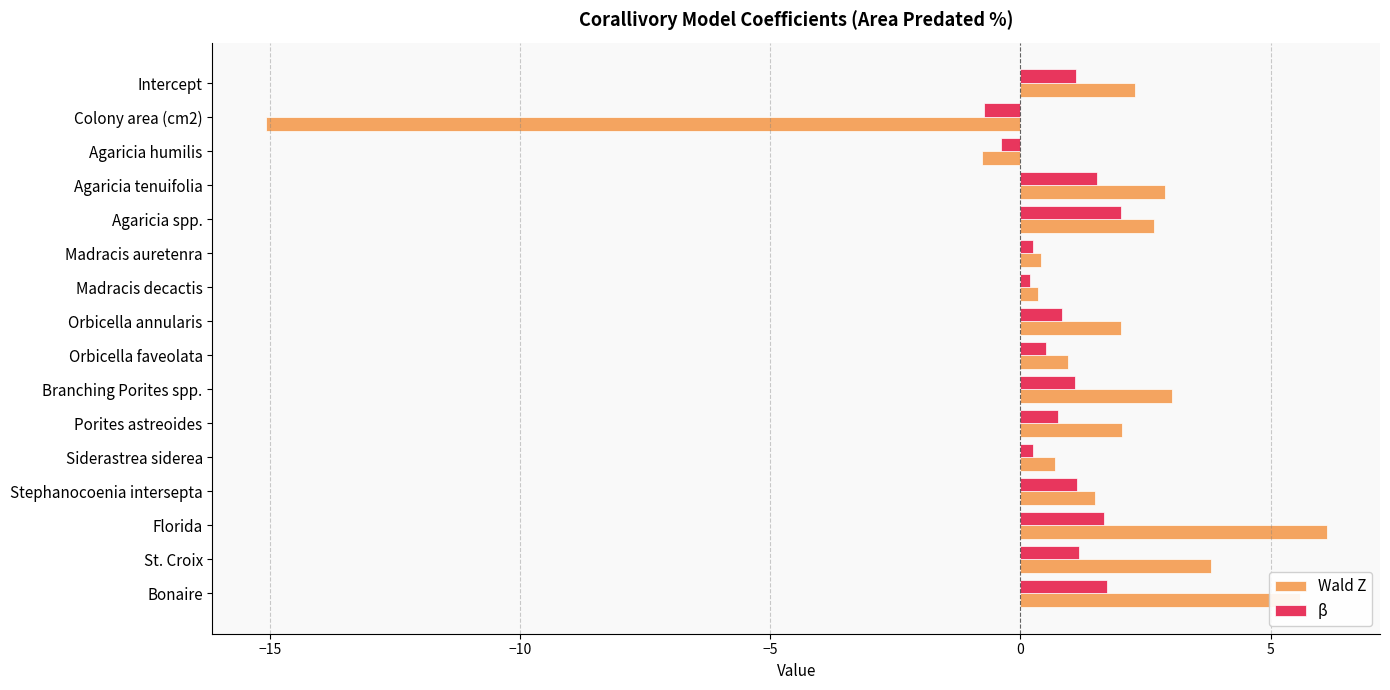

What is the difference between the maximum and minimum values in the β series?

2.7